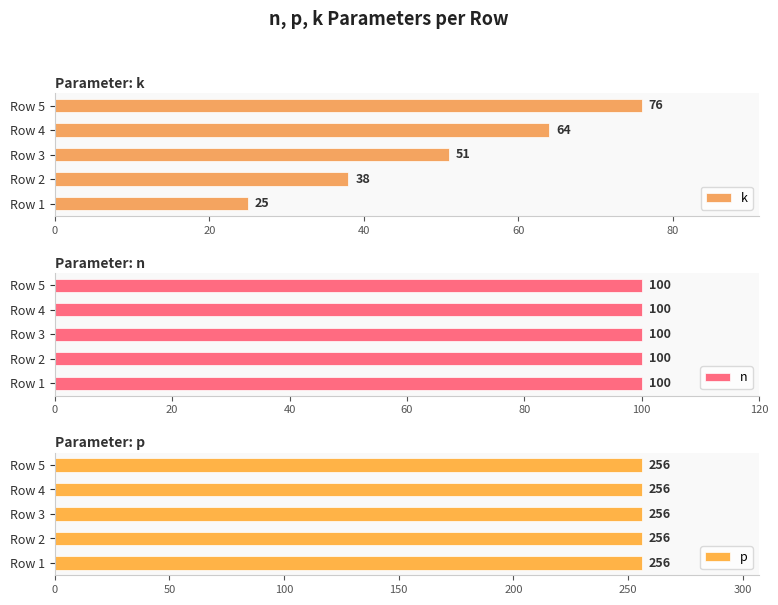

The k series shows 55 at Row 2. True or false?

False